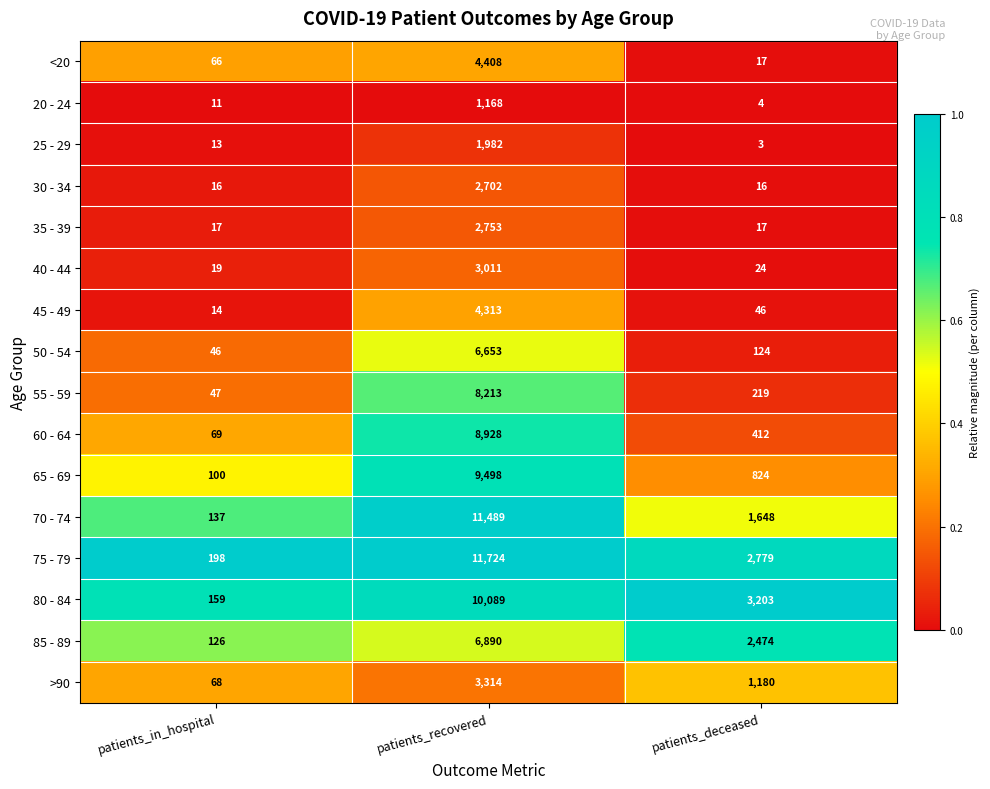

The value of 55 - 59 at patients_deceased is 219. True or false?

True